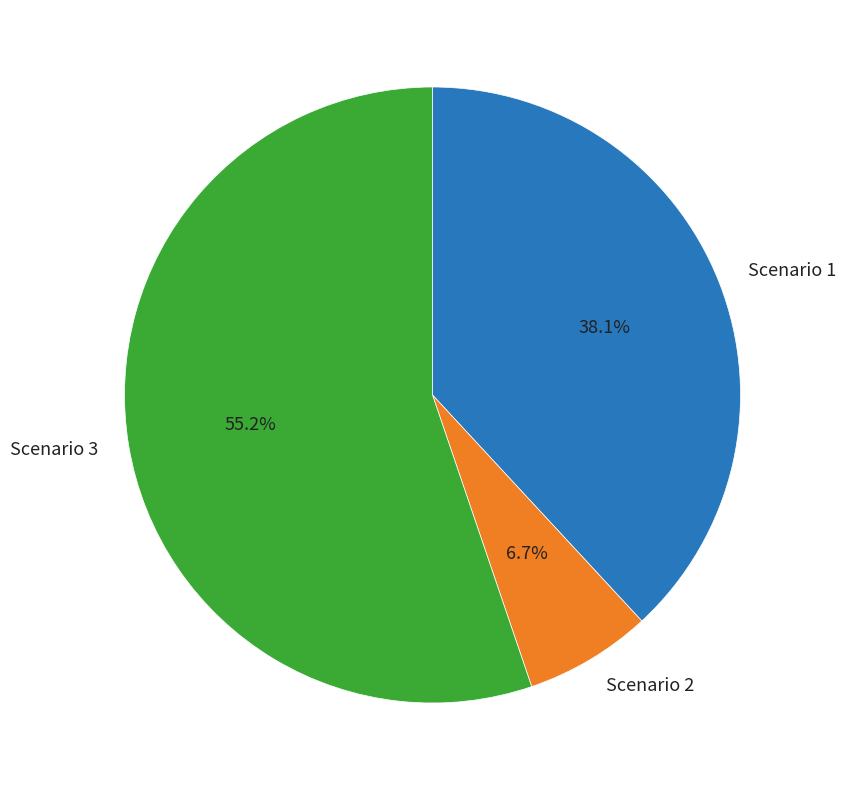

Rank the categories by value from lowest to highest.

Scenario 2, Scenario 1, Scenario 3